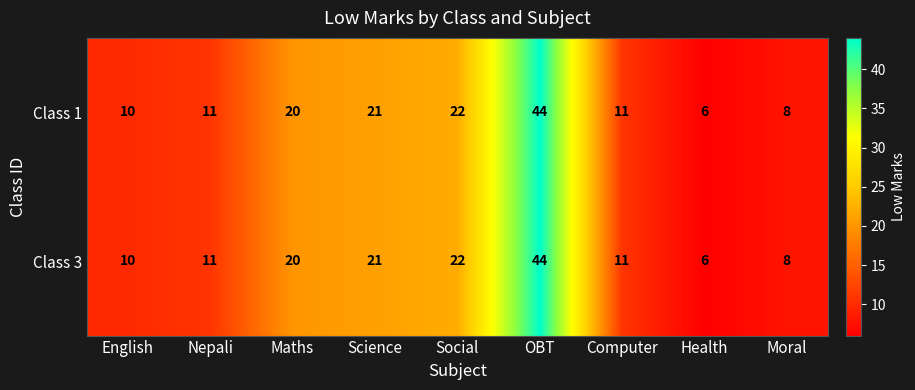

What is the difference between the maximum and minimum values in the Class 3 series?

38